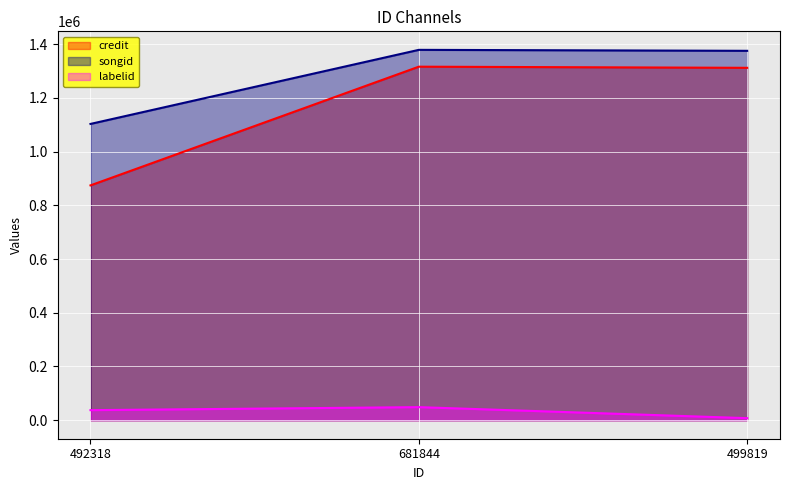

What is the difference between the maximum and minimum values in the songid series?

275709